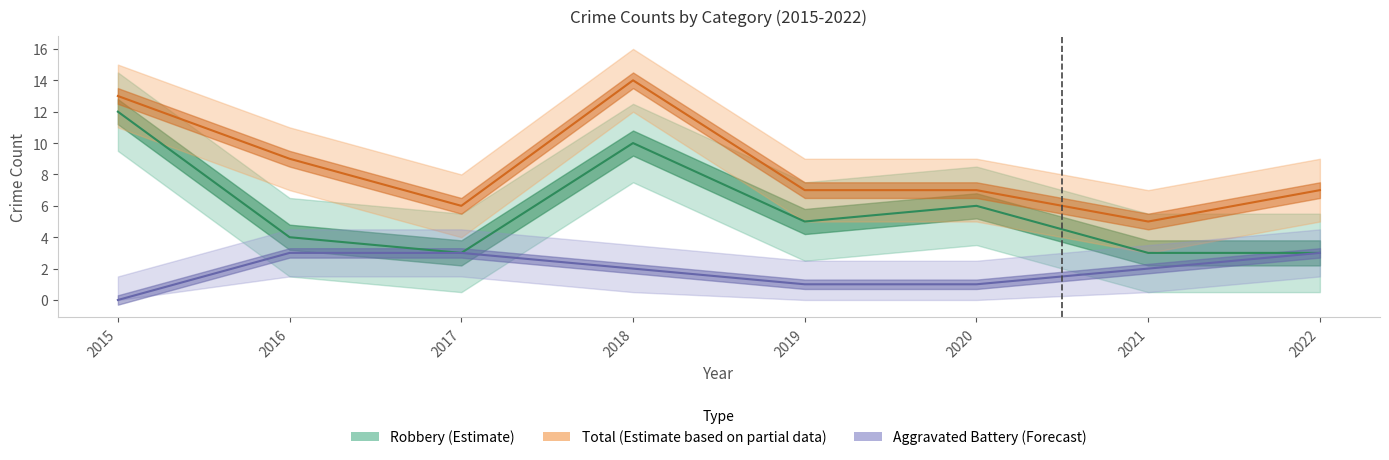

What are all the series names shown in the legend?

Robbery (Estimate), Total (Estimate based on partial data), Aggravated Battery (Forecast)